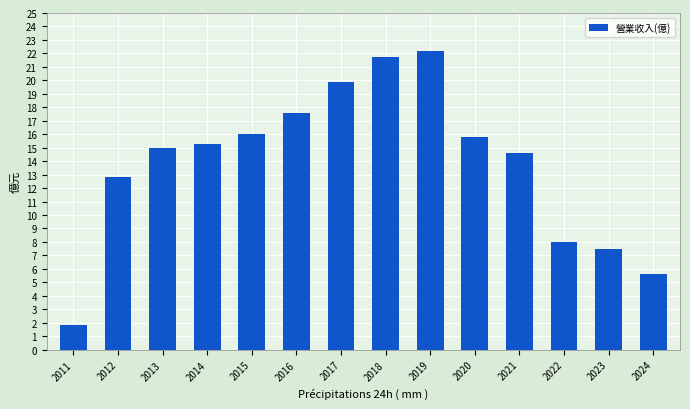

What is the average value?

13.8